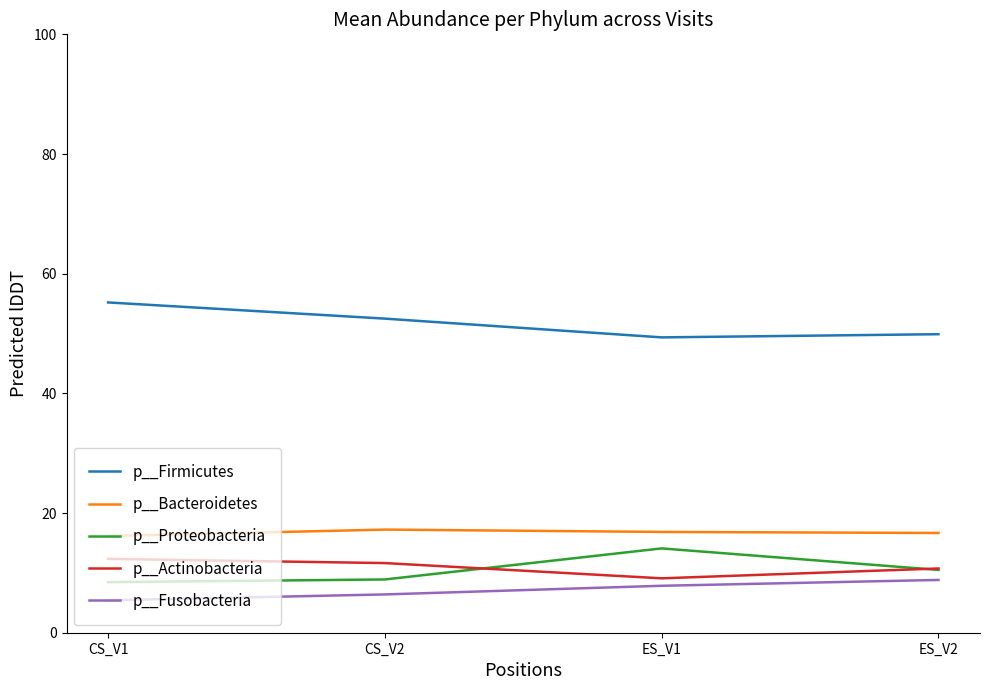

Which series has the largest total across all categories?

p__Firmicutes